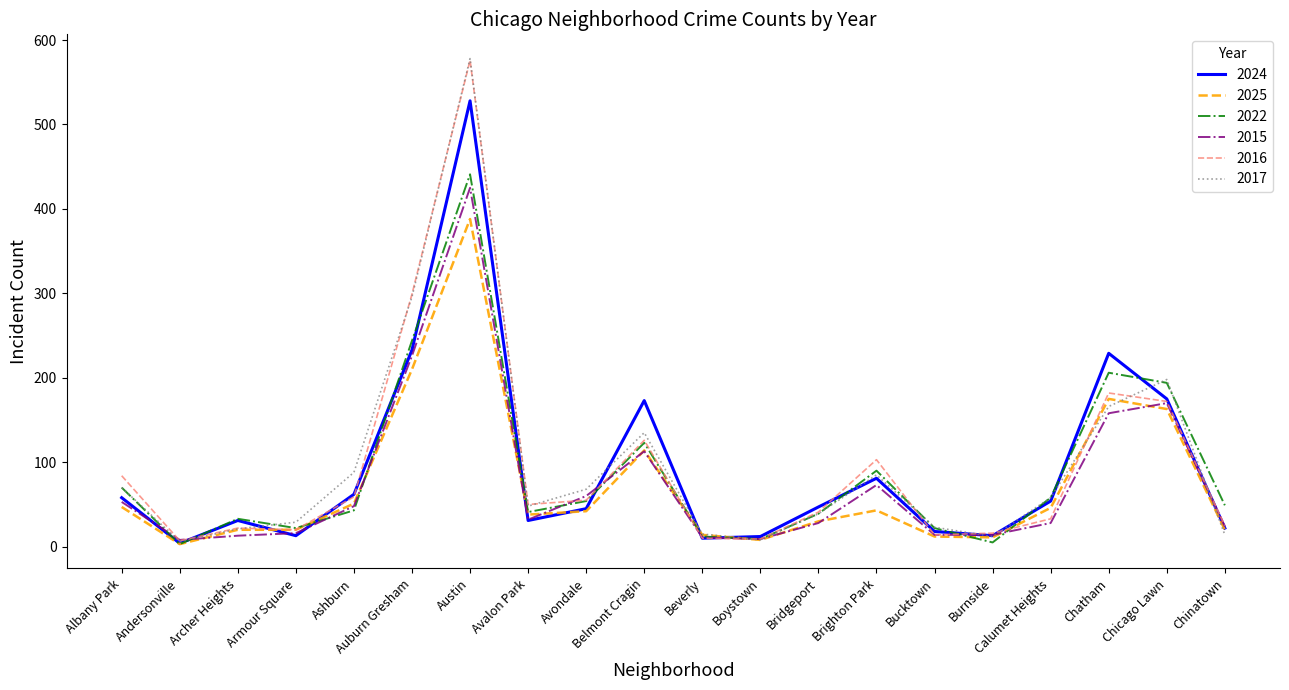

What is the difference between the highest and lowest values at Chinatown?

35